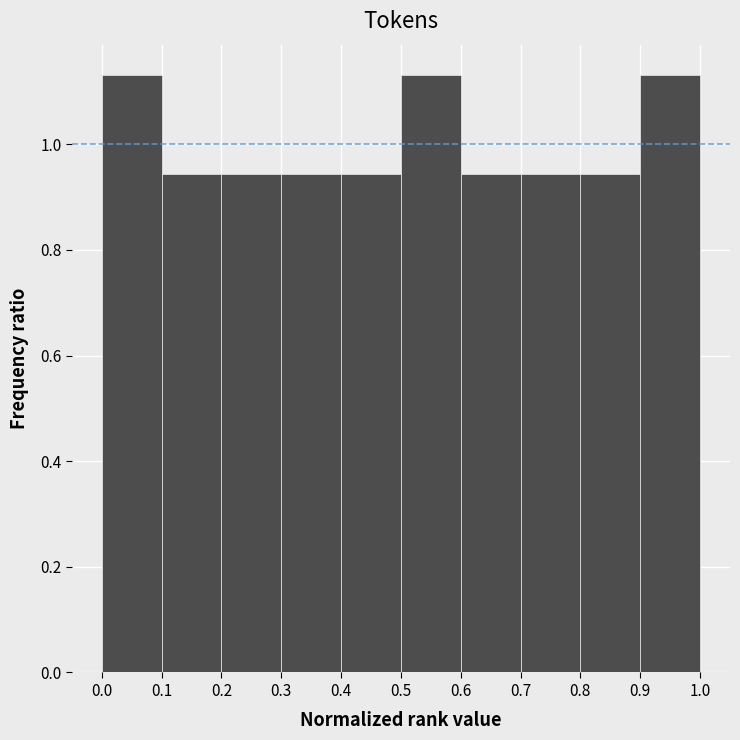

Reading left to right, transcribe this chart: for each bar, give the range it covers on the x-axis and its height. The values are not printed on the chart, so give them approximately, as read against the axis.

0.0 to 0.1: 1.14
0.1 to 0.2: 0.94
0.2 to 0.3: 0.94
0.3 to 0.4: 0.94
0.4 to 0.5: 0.94
0.5 to 0.6: 1.14
0.6 to 0.7: 0.94
0.7 to 0.8: 0.94
0.8 to 0.9: 0.94
0.9 to 1.0: 1.14